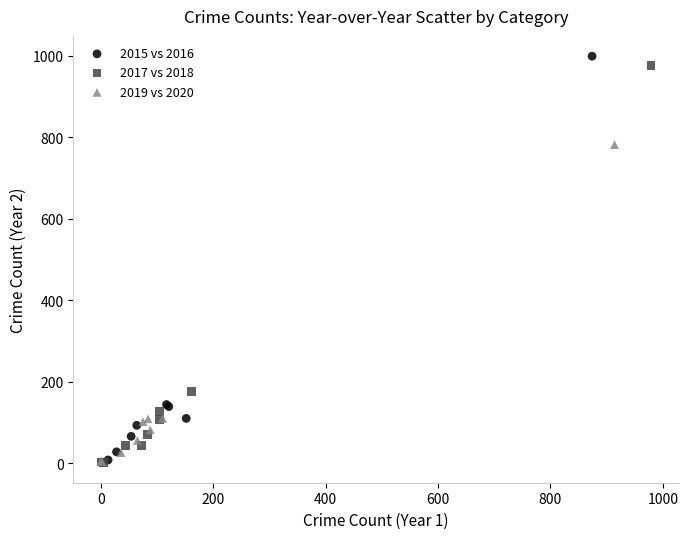

Which series reaches the maximum Y coordinate?

2015 vs 2016